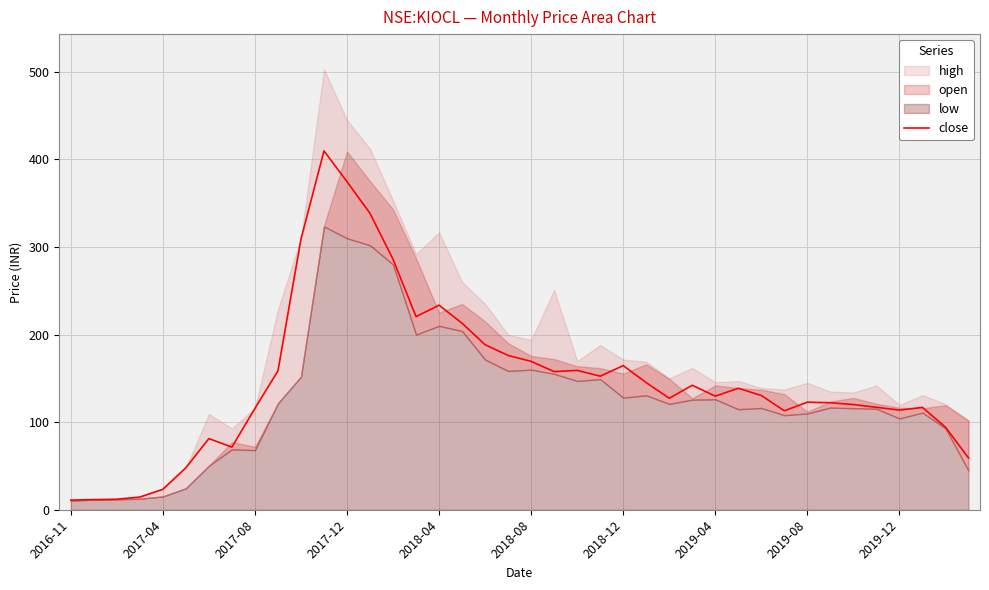

What is the smallest value displayed?

11.0